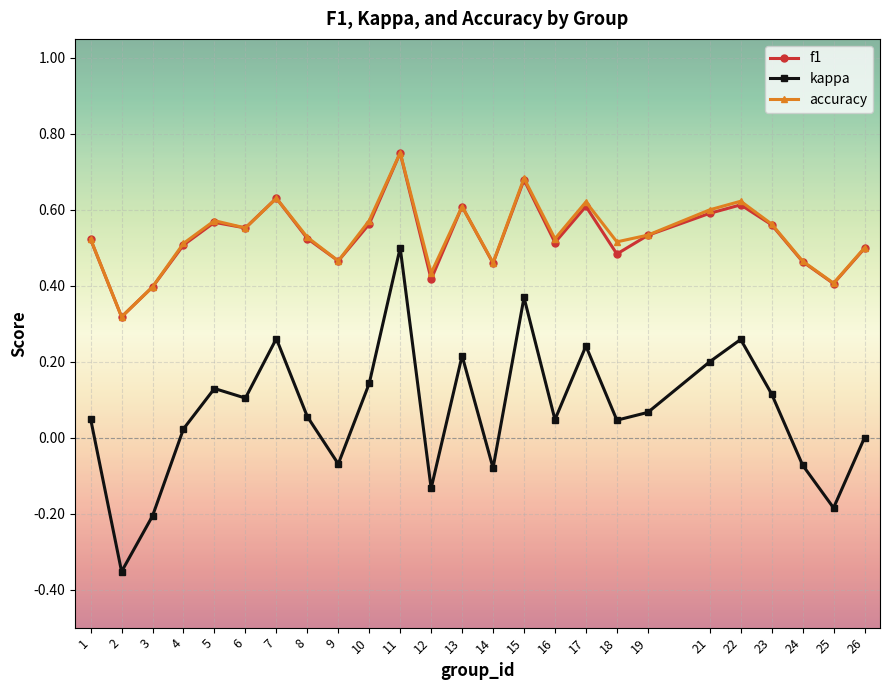

At which label does f1 reach its peak?

11